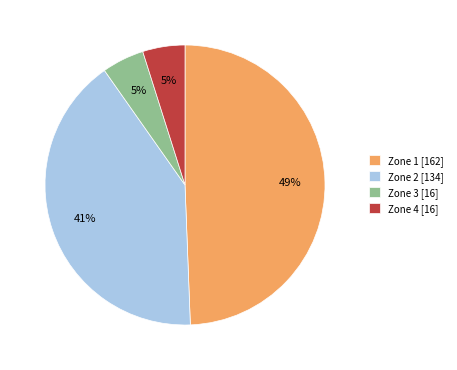

Count the number of slices in the pie.

4